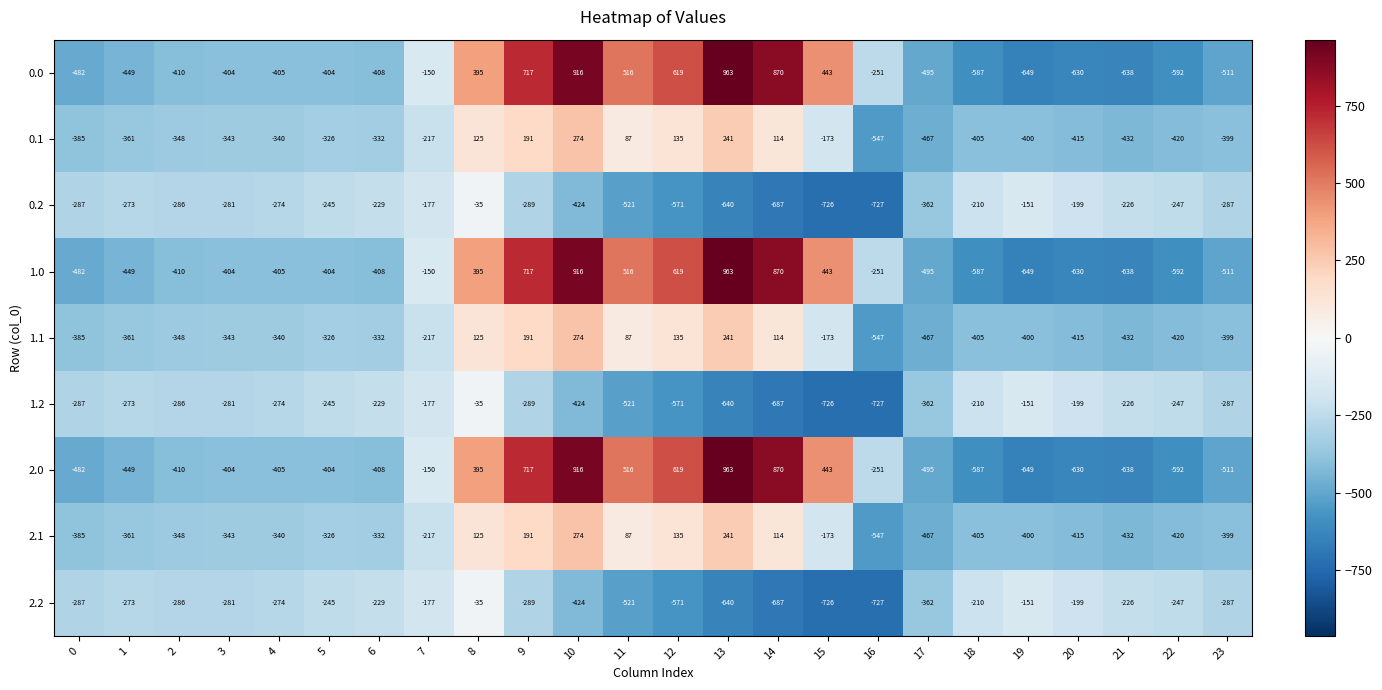

Read the 0.0 value at 2.

-410